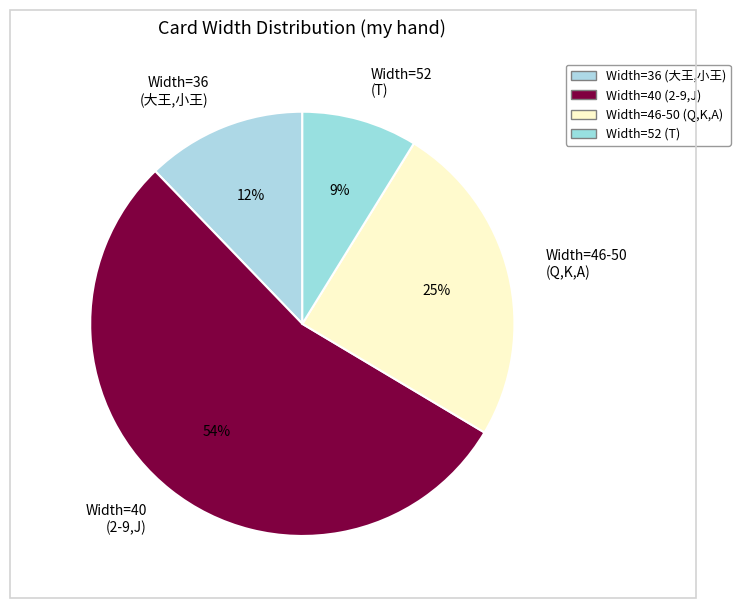

The Width=52 (T) slice represents 1% of the pie. True or false?

False